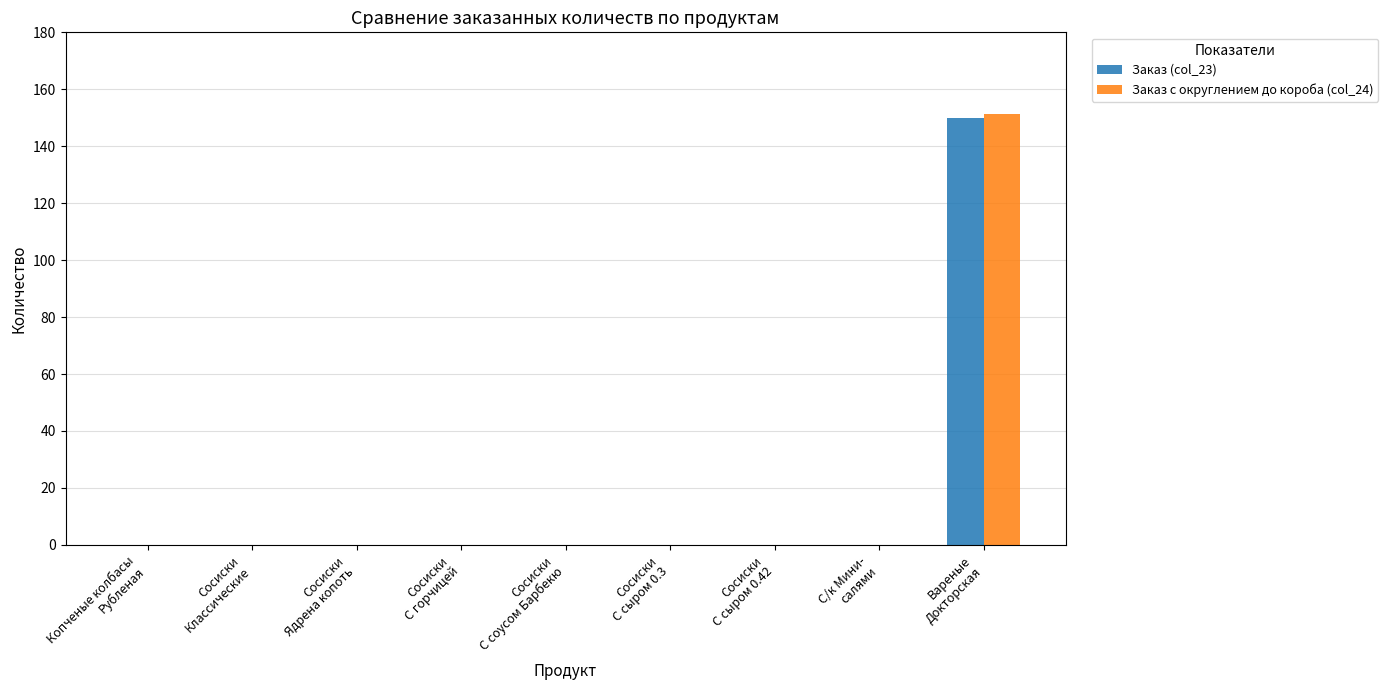

Reading right to left, list all the values displayed in this chart.

Заказ (col_23): Вареные
Докторская=150.0	С/к Мини-
салями=0.0	Сосиски
С сыром 0.42=0.0	Сосиски
С сыром 0.3=0.0	Сосиски
С соусом Барбекю=0.0	Сосиски
С горчицей=0.0	Сосиски
Ядрена копоть=0.0	Сосиски
Классические=0.0	Копченые колбасы
Рубленая=0.0
Заказ с округлением до короба (col_24): Вареные
Докторская=151.2	С/к Мини-
салями=0.0	Сосиски
С сыром 0.42=0.0	Сосиски
С сыром 0.3=0.0	Сосиски
С соусом Барбекю=0.0	Сосиски
С горчицей=0.0	Сосиски
Ядрена копоть=0.0	Сосиски
Классические=0.0	Копченые колбасы
Рубленая=0.0